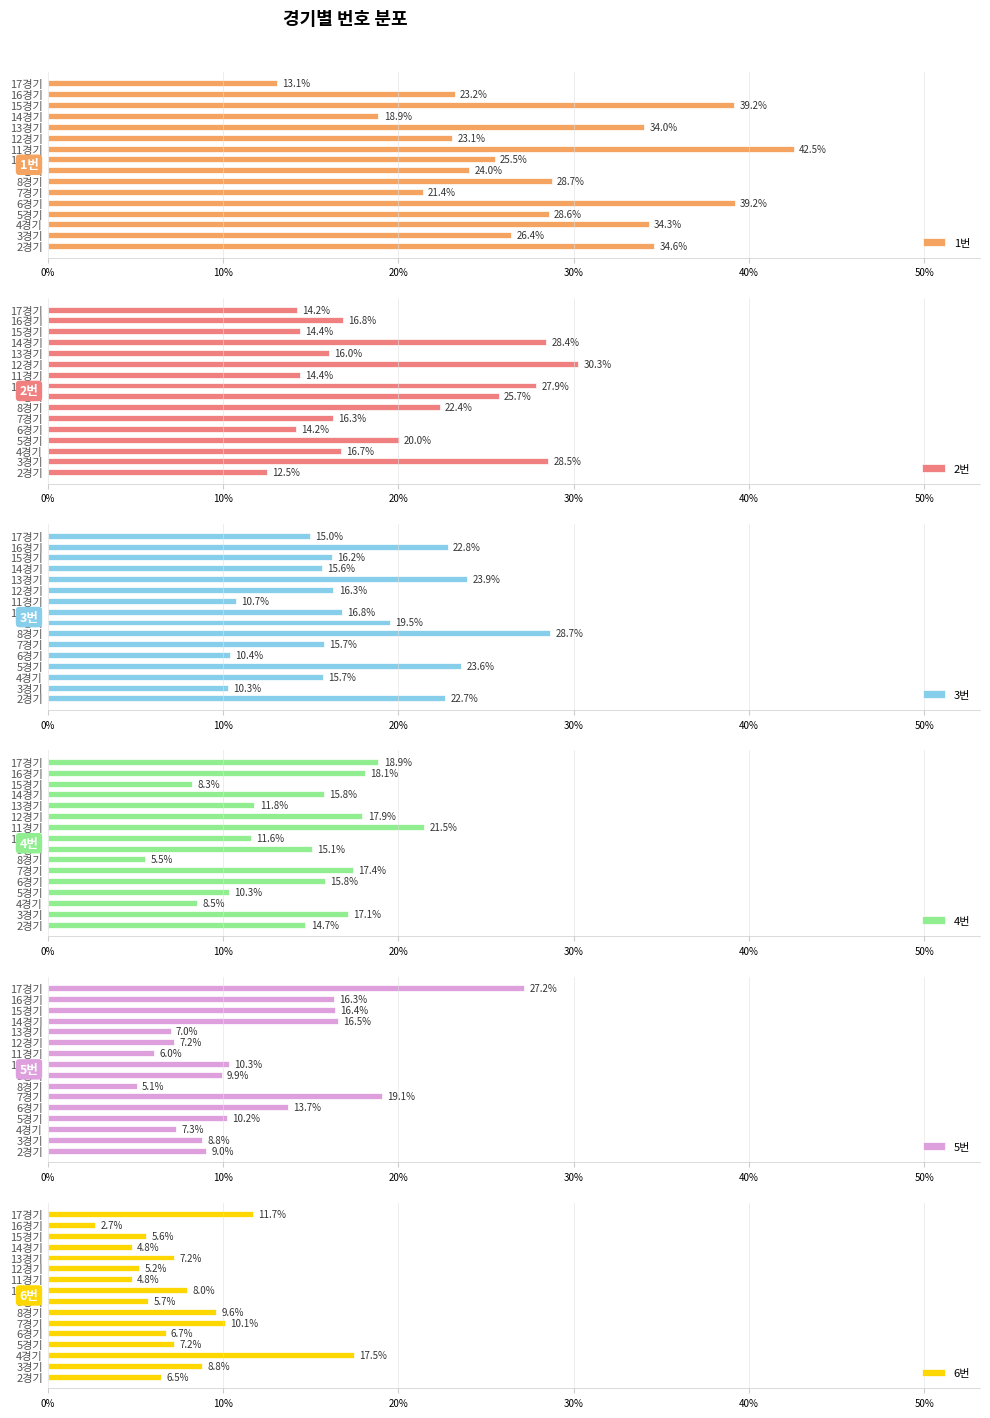

Which has a higher value, 12경기 or 11경기?

11경기